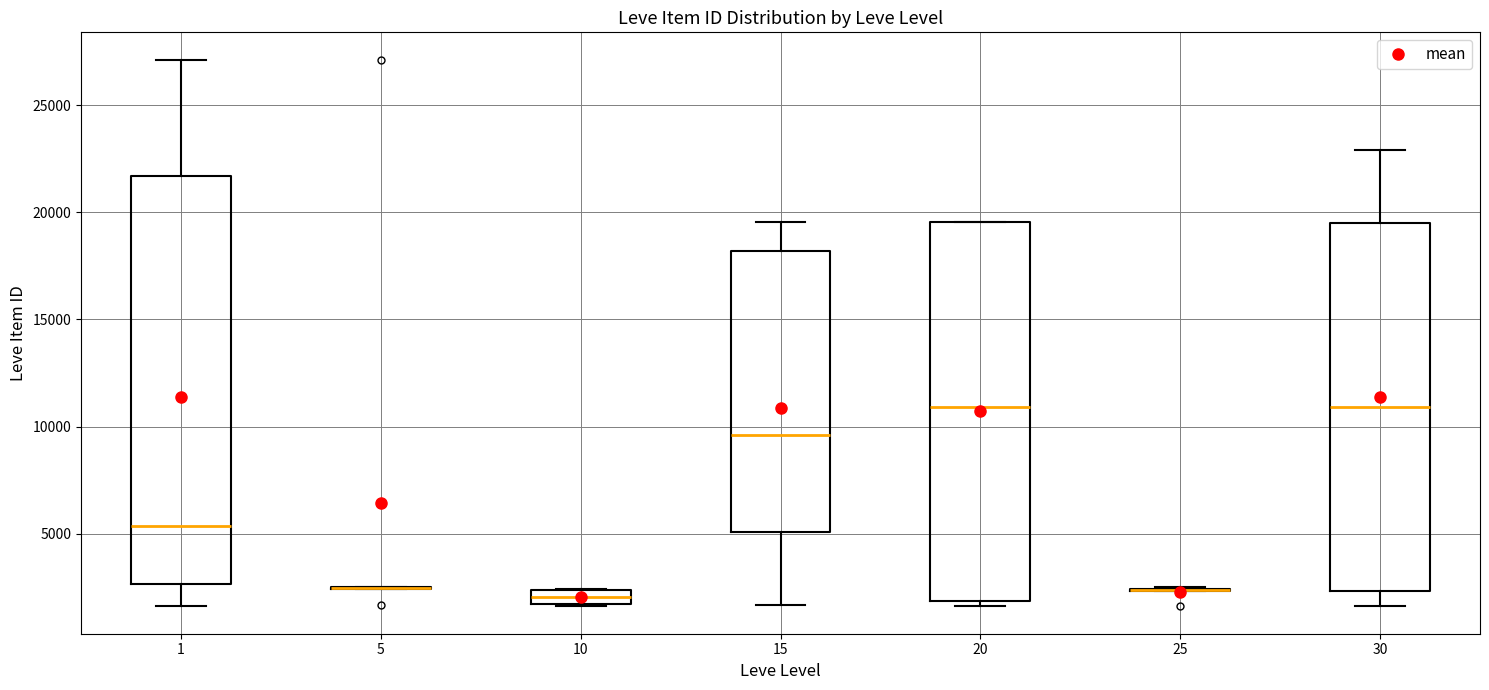

Comparing the boxes themselves (not the whiskers), which one is the tallest?

1